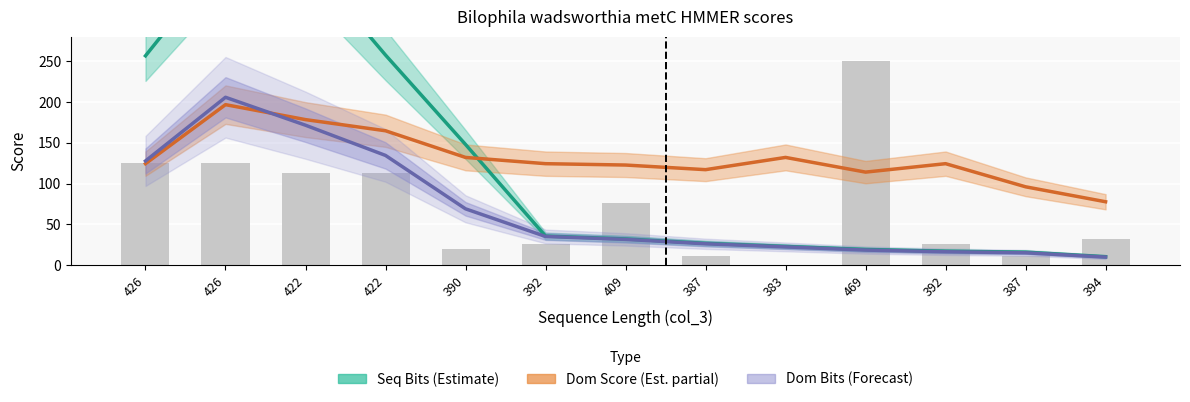

Between 426 and 394, which series saw the biggest shift?

Seq Bits (Estimate)